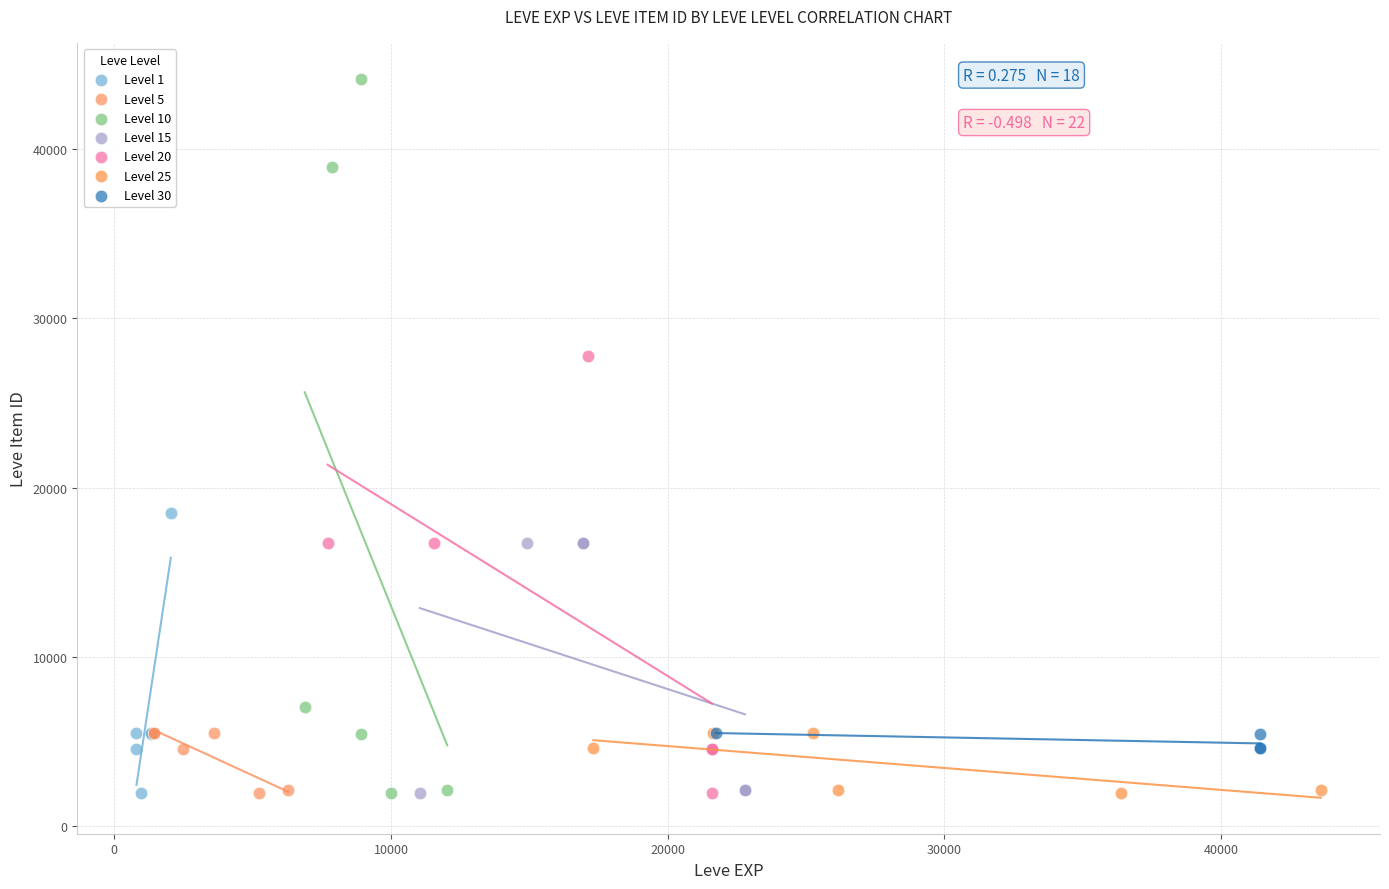

What are all the series names shown in the legend?

Level 1, Level 5, Level 10, Level 15, Level 20, Level 25, Level 30